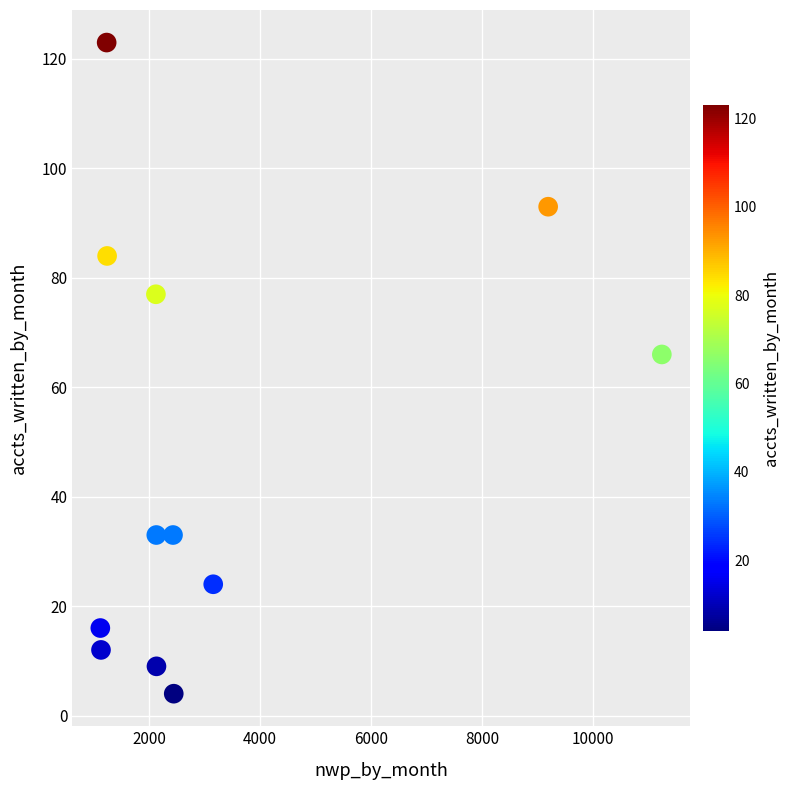

What is the range of X values (max minus min)?

10111